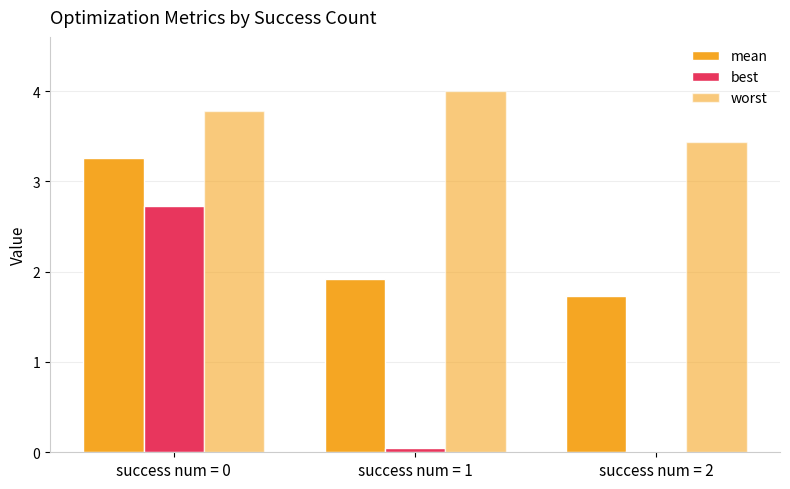

Are the bars grouped side by side (vs. stacked)?

Yes